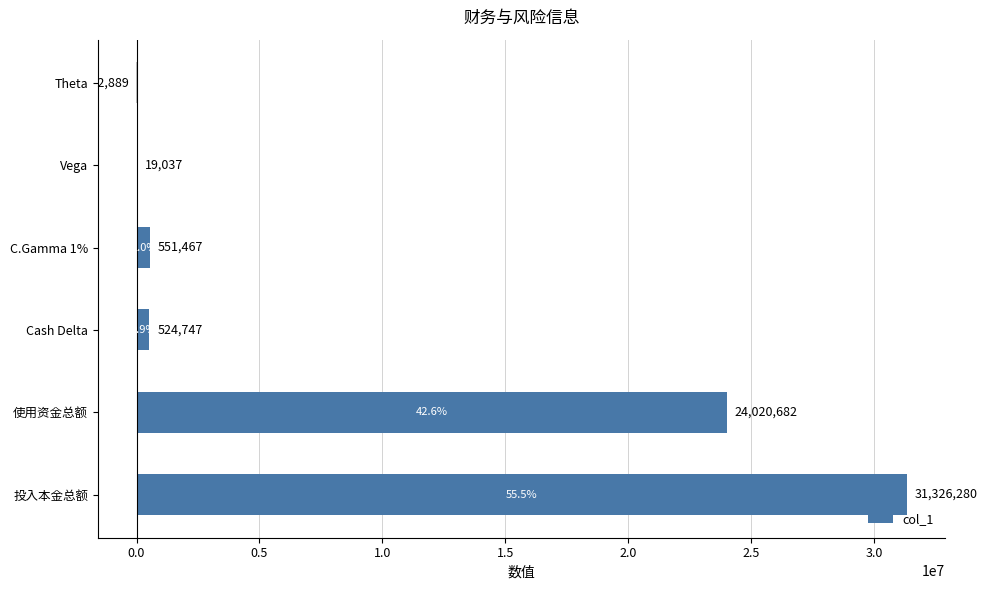

Reading bottom to top, what are all the values shown in this chart?

投入本金总额=31326279.6	使用资金总额=24020682.4	Cash Delta=524747.0	C.Gamma 1%=551467.0	Vega=19037.0	Theta=-2889.0